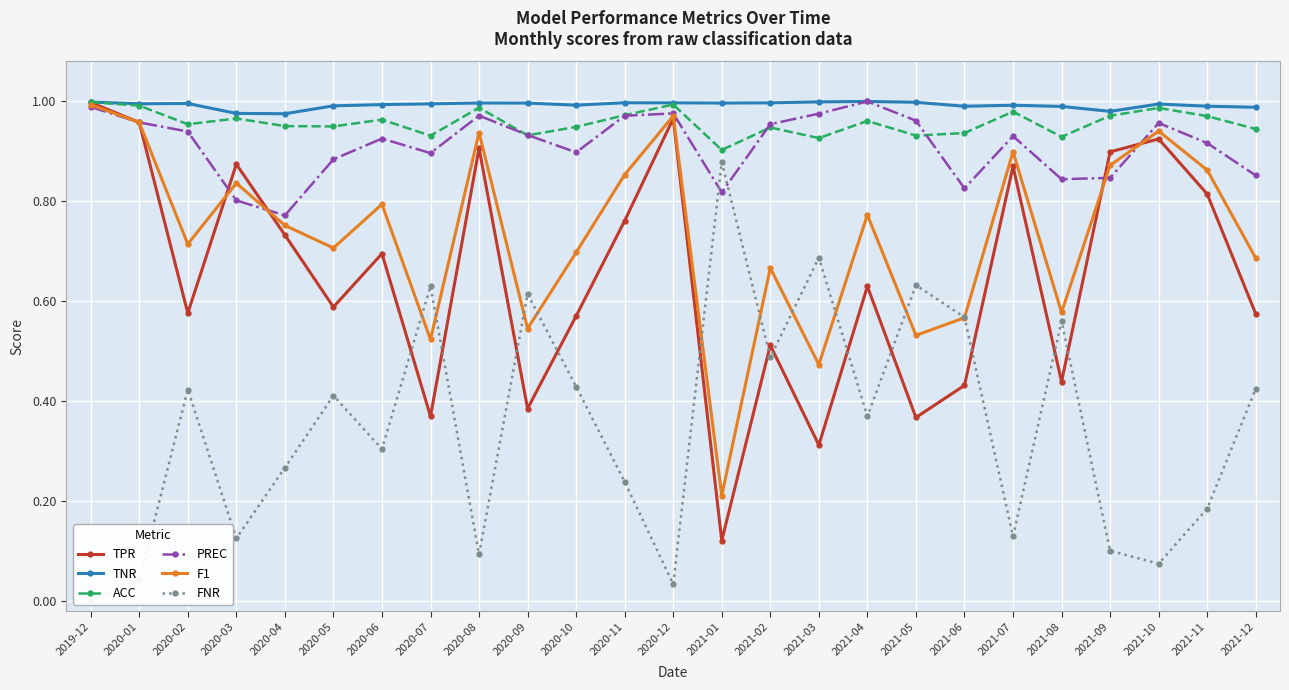

What is the value of the PREC point at the 1st from the left?

1.0